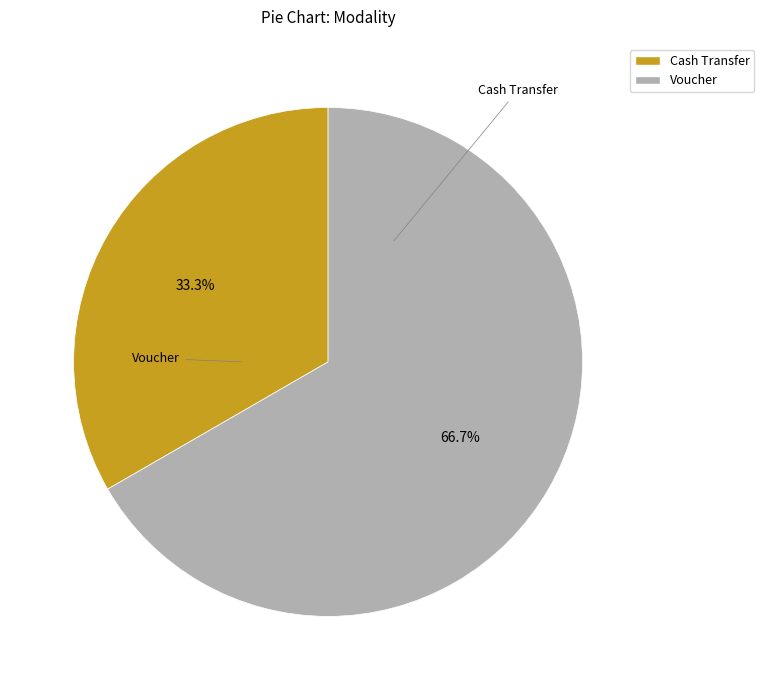

Which category has the smallest portion of the pie?

Cash Transfer